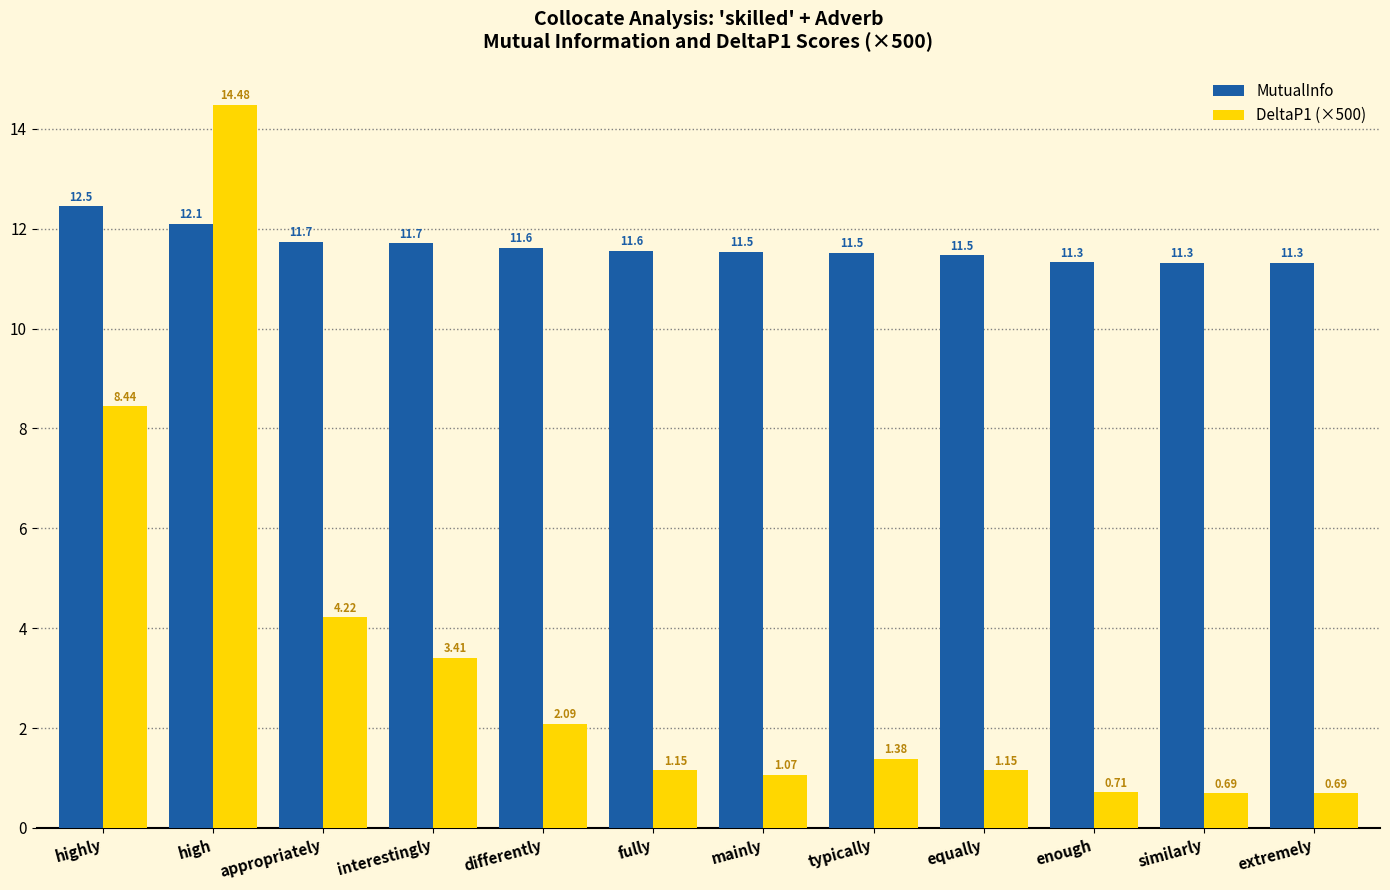

What is the highest value of the MutualInfo series?

12.5